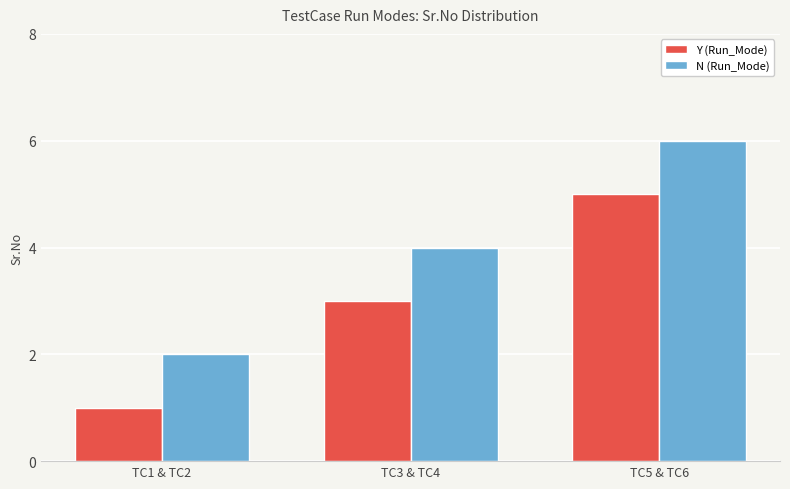

At which category does the chart reach its peak across all series?

TC5 & TC6